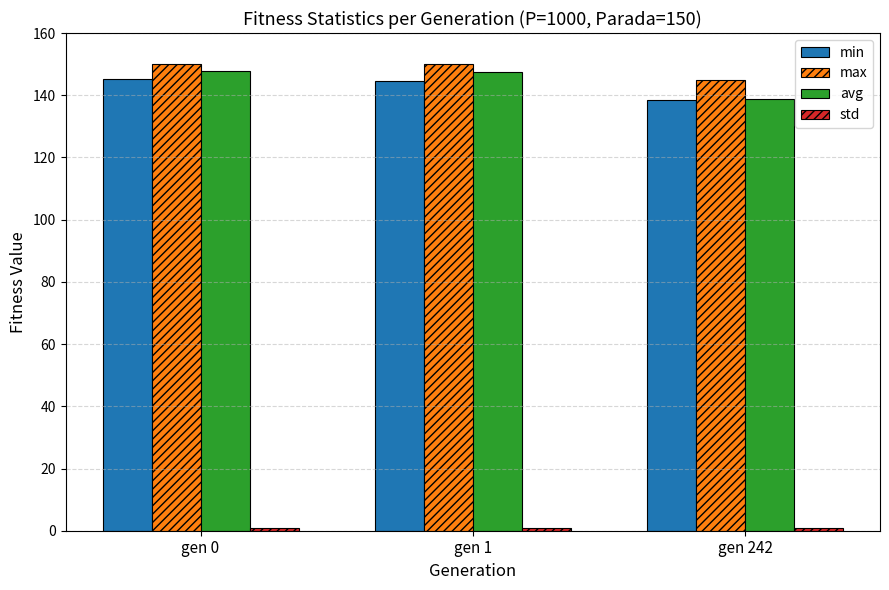

At how many categories does at least one series exceed 34?

3